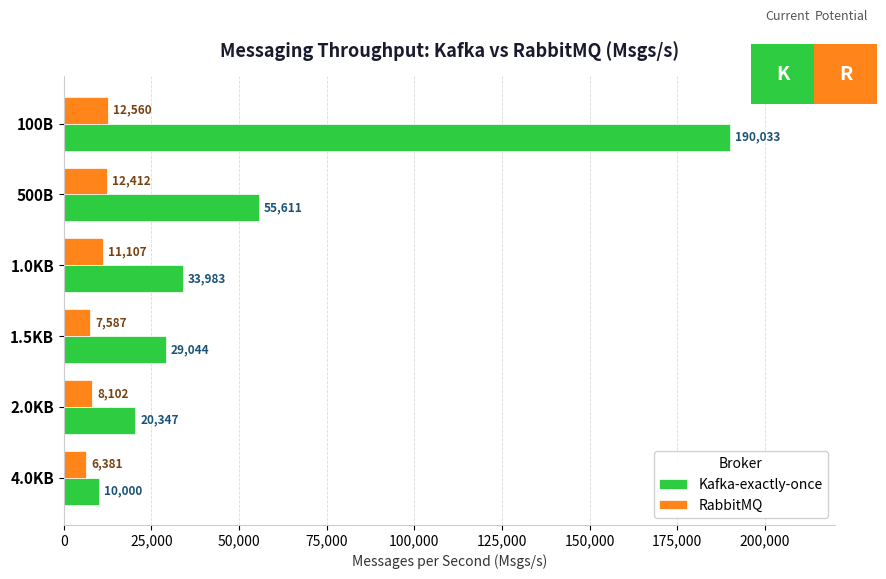

List the series in order of their overall mean, highest first.

Kafka-exactly-once, RabbitMQ